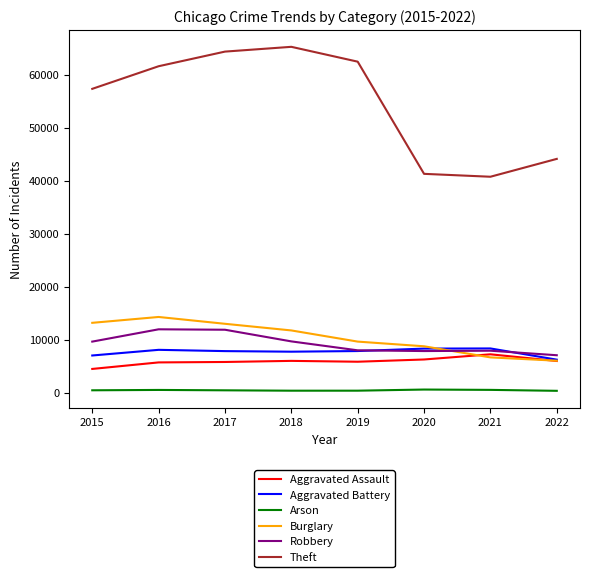

True or false: Arson and Aggravated Assault cross at least once.

False